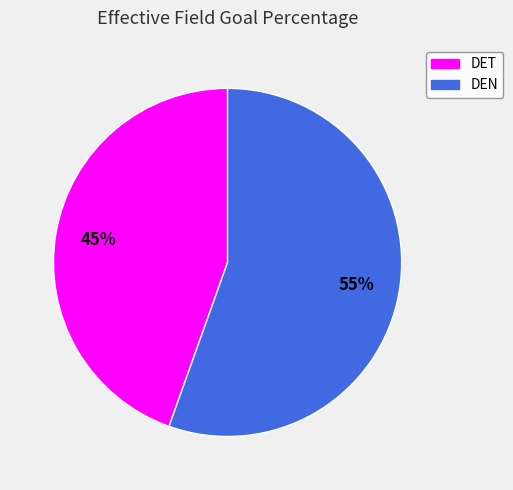

What percentage is the DEN slice, to the nearest percent?

55%